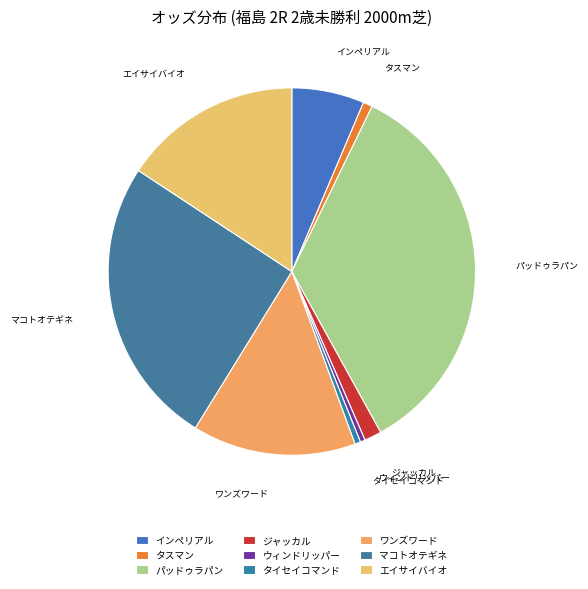

Do パッドゥラパン and ウィンドリッパー together represent more than half of the pie?

No